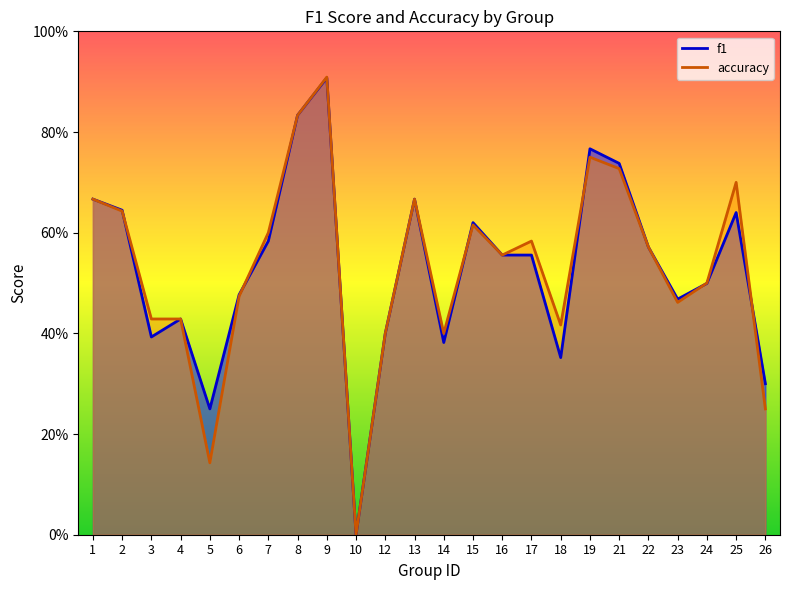

Reading right to left, extract all data points from this chart.

f1: 0.3	0.6	0.5	0.5	0.6	0.7	0.8	0.4	0.6	0.6	0.6	0.4	0.7	0.4	0.0	0.9	0.8	0.6	0.5	0.2	0.4	0.4	0.6	0.7
accuracy: 0.2	0.7	0.5	0.5	0.6	0.7	0.8	0.4	0.6	0.6	0.6	0.4	0.7	0.4	0.0	0.9	0.8	0.6	0.5	0.1	0.4	0.4	0.6	0.7